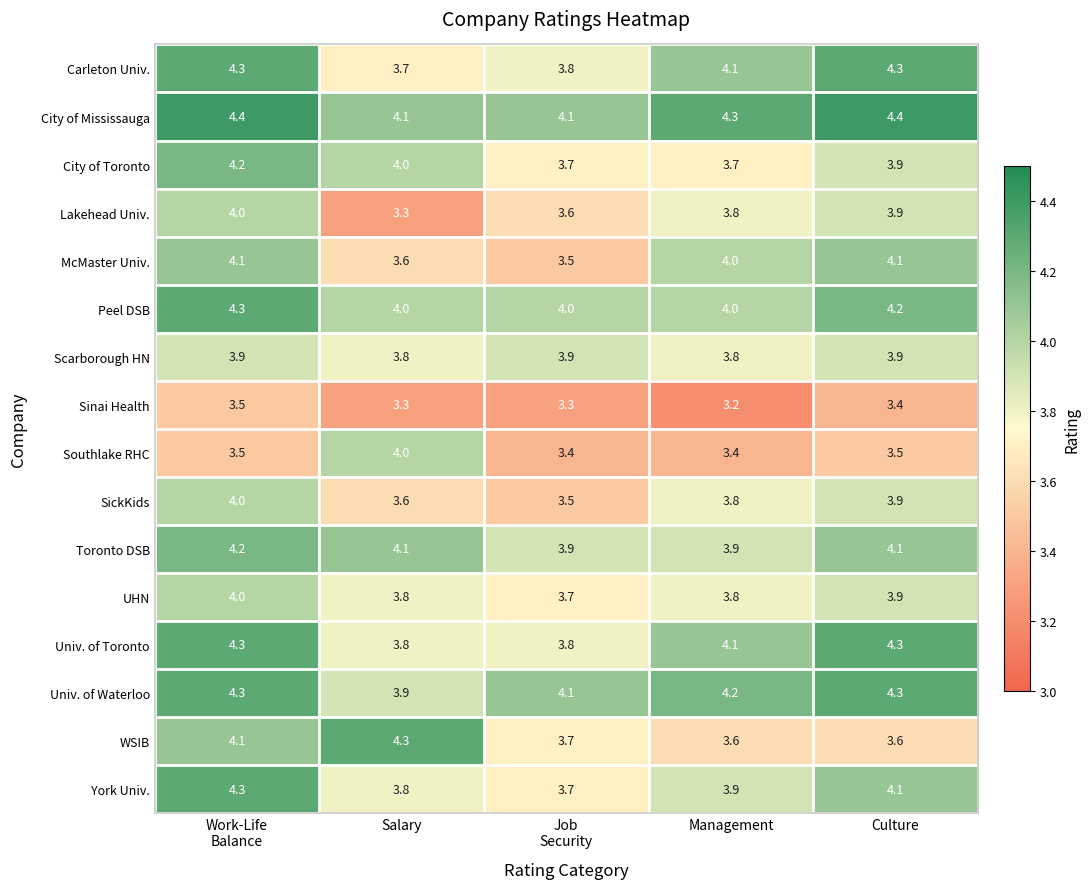

What is the spread (max minus min) of values at Culture?

1.0